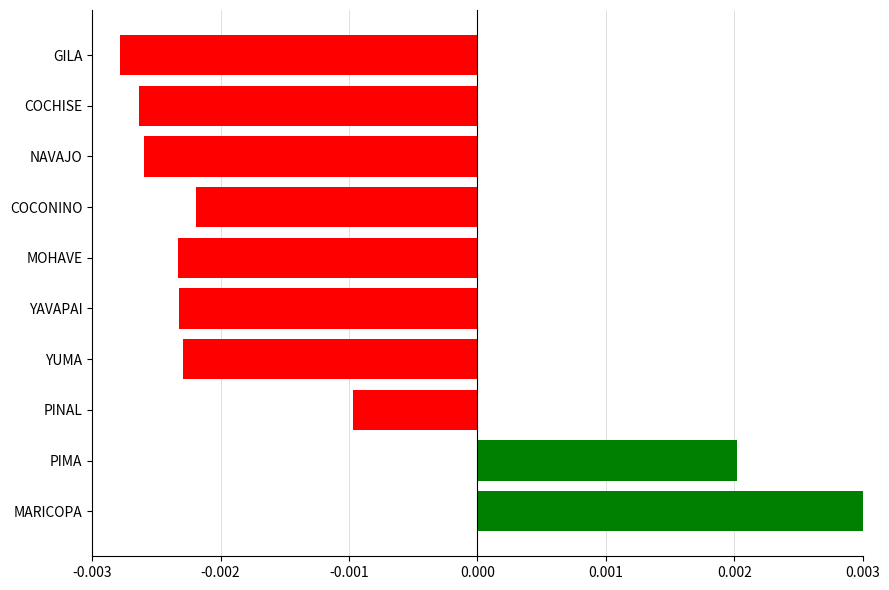

How many values exceed 0?

2